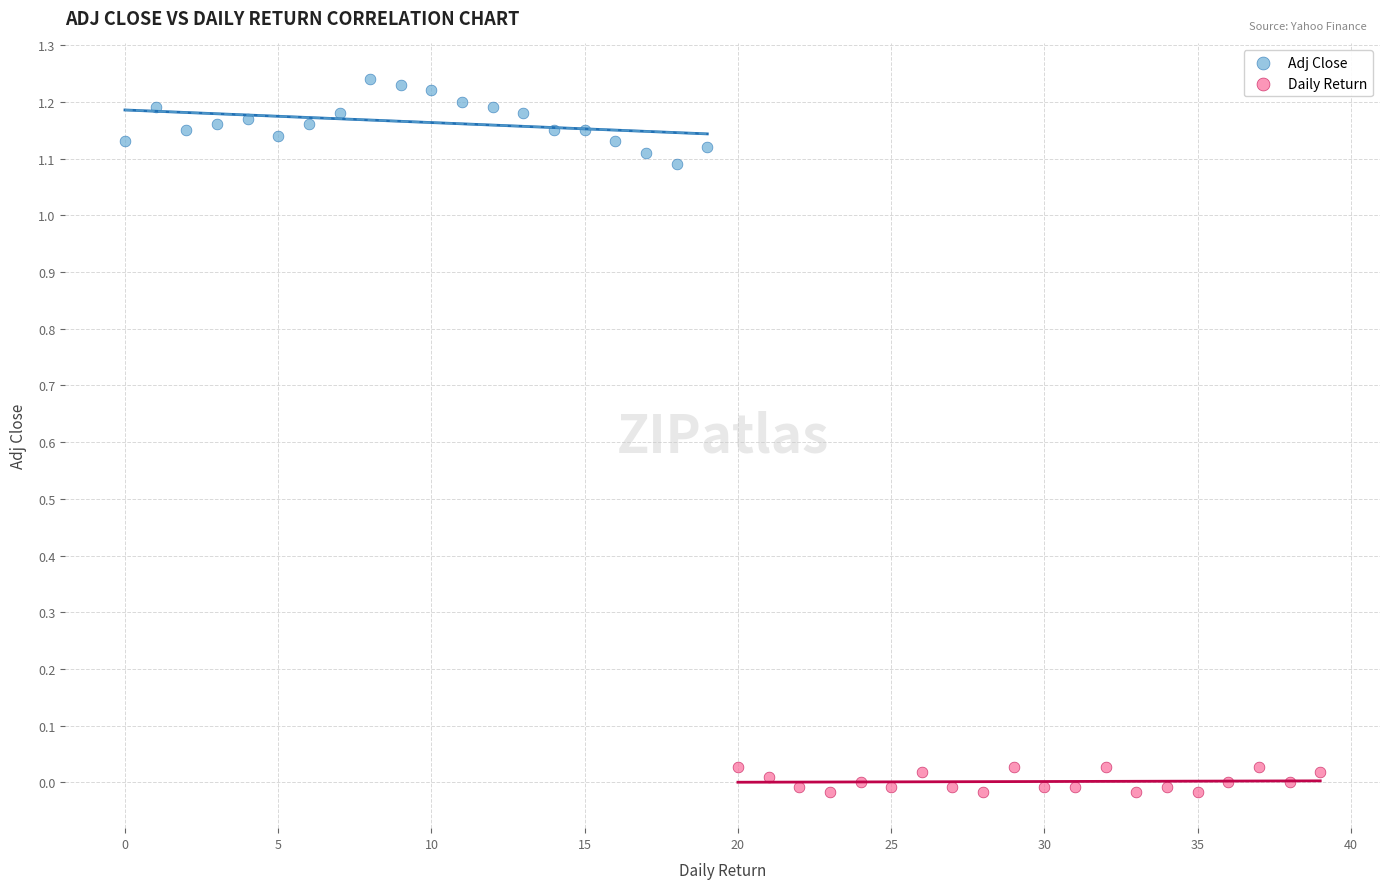

Which series reaches the minimum Y coordinate?

Daily Return